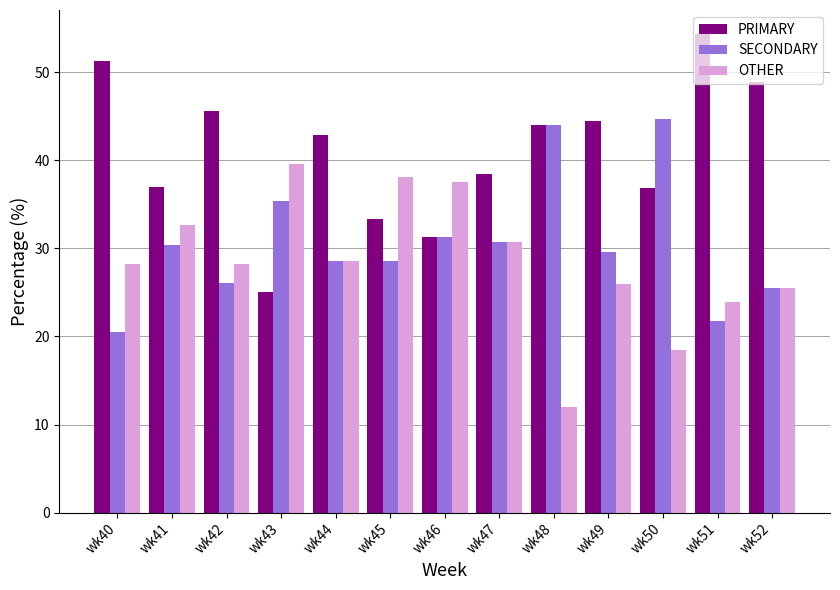

What is the value of the SECONDARY bar at the 10th from the left?

29.6